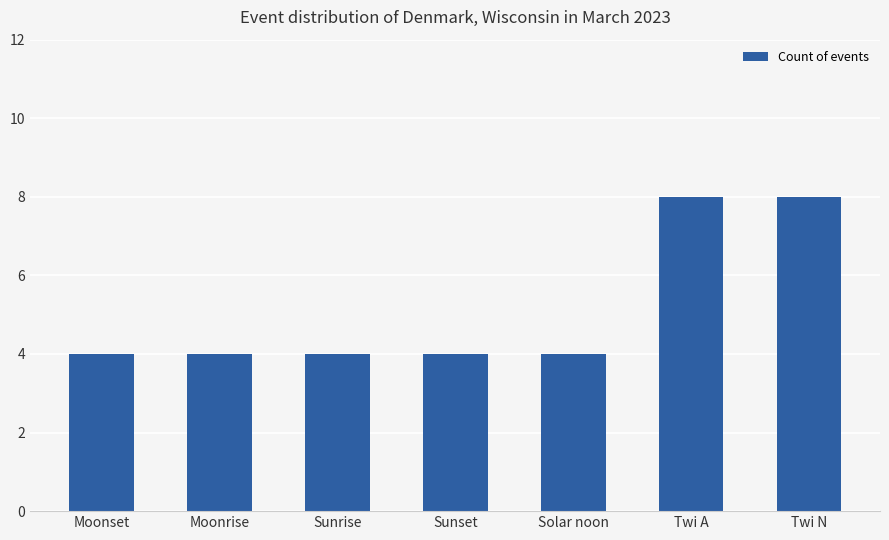

What is the maximum value shown in the chart?

8